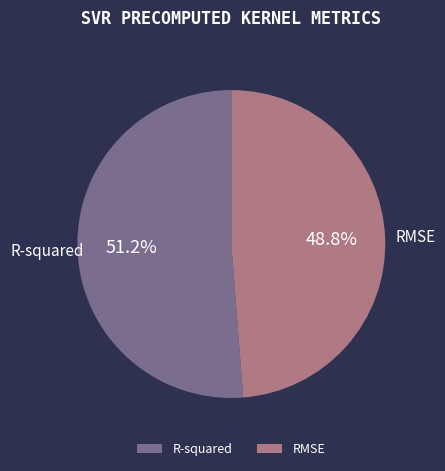

Is it true that R-squared is 51% of the pie?

True